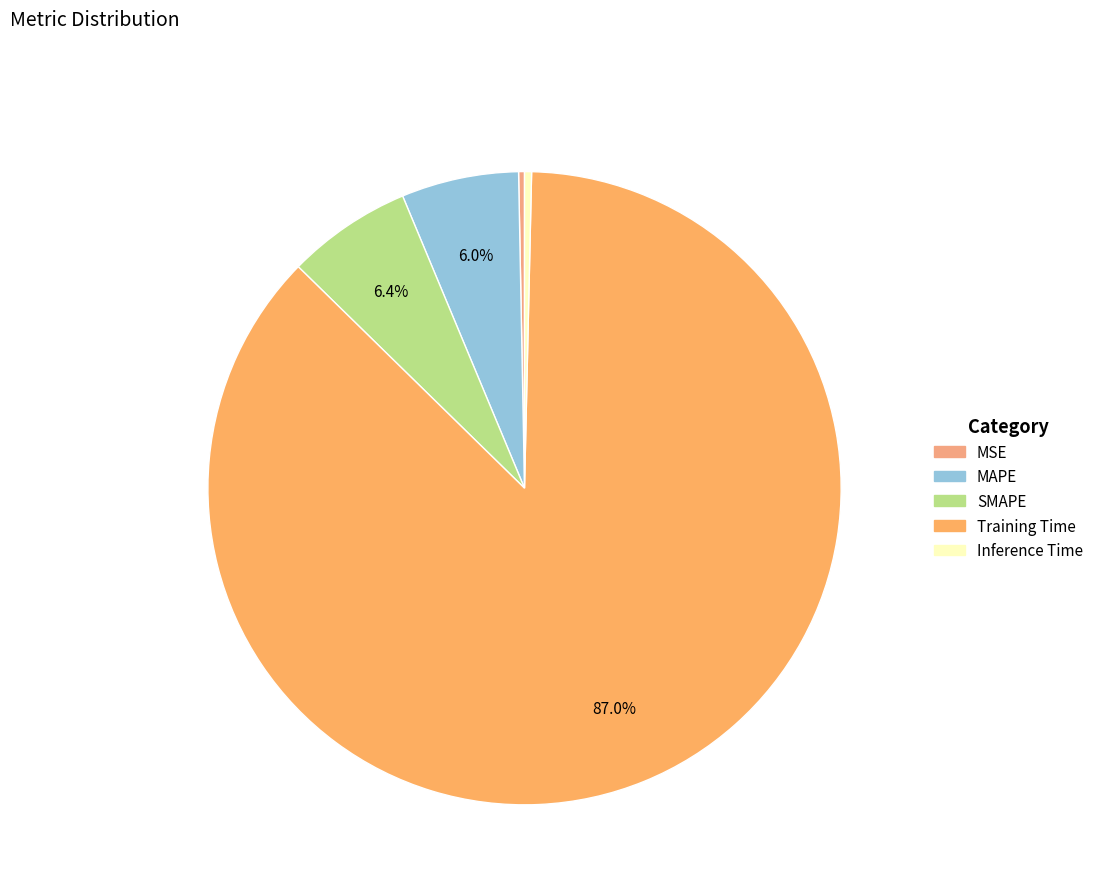

What is the change in value from MSE to Training Time?

+1.8